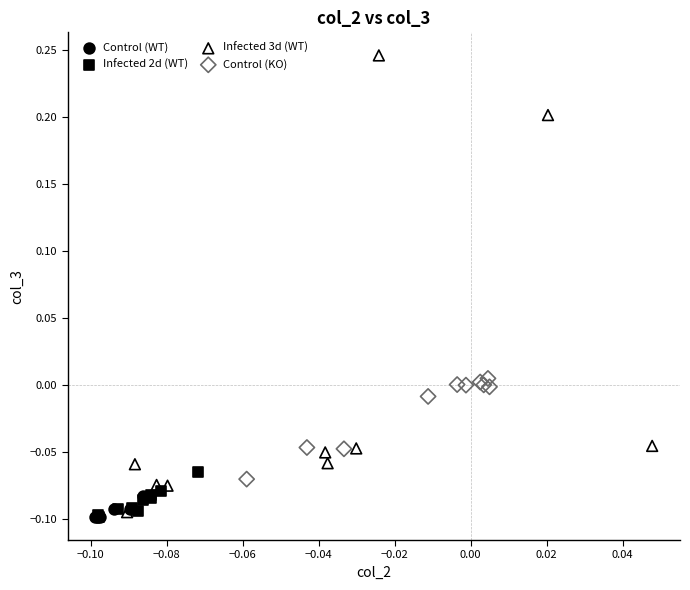

What are all the series names shown in the legend?

Control (WT), Infected 2d (WT), Infected 3d (WT), Control (KO)